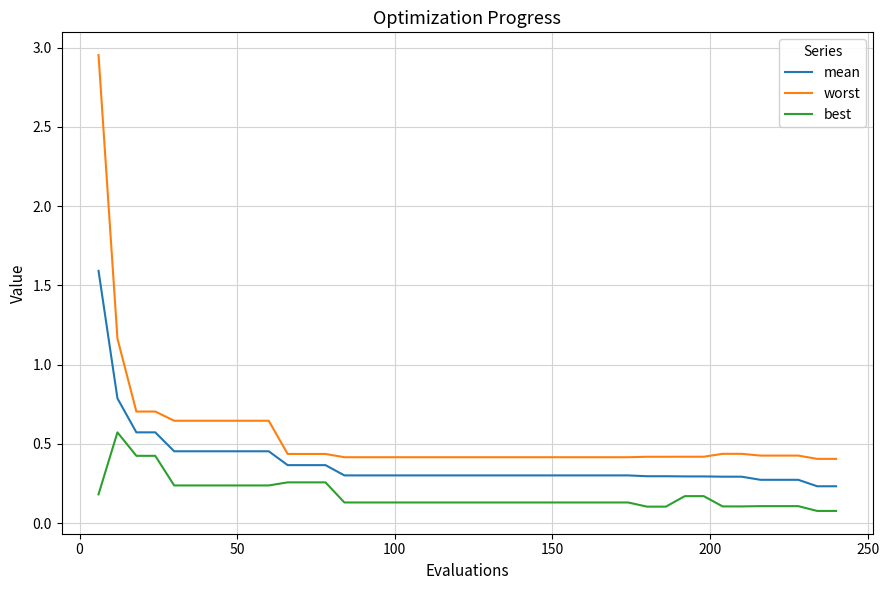

What is the difference between the maximum and minimum values in the worst series?

2.5